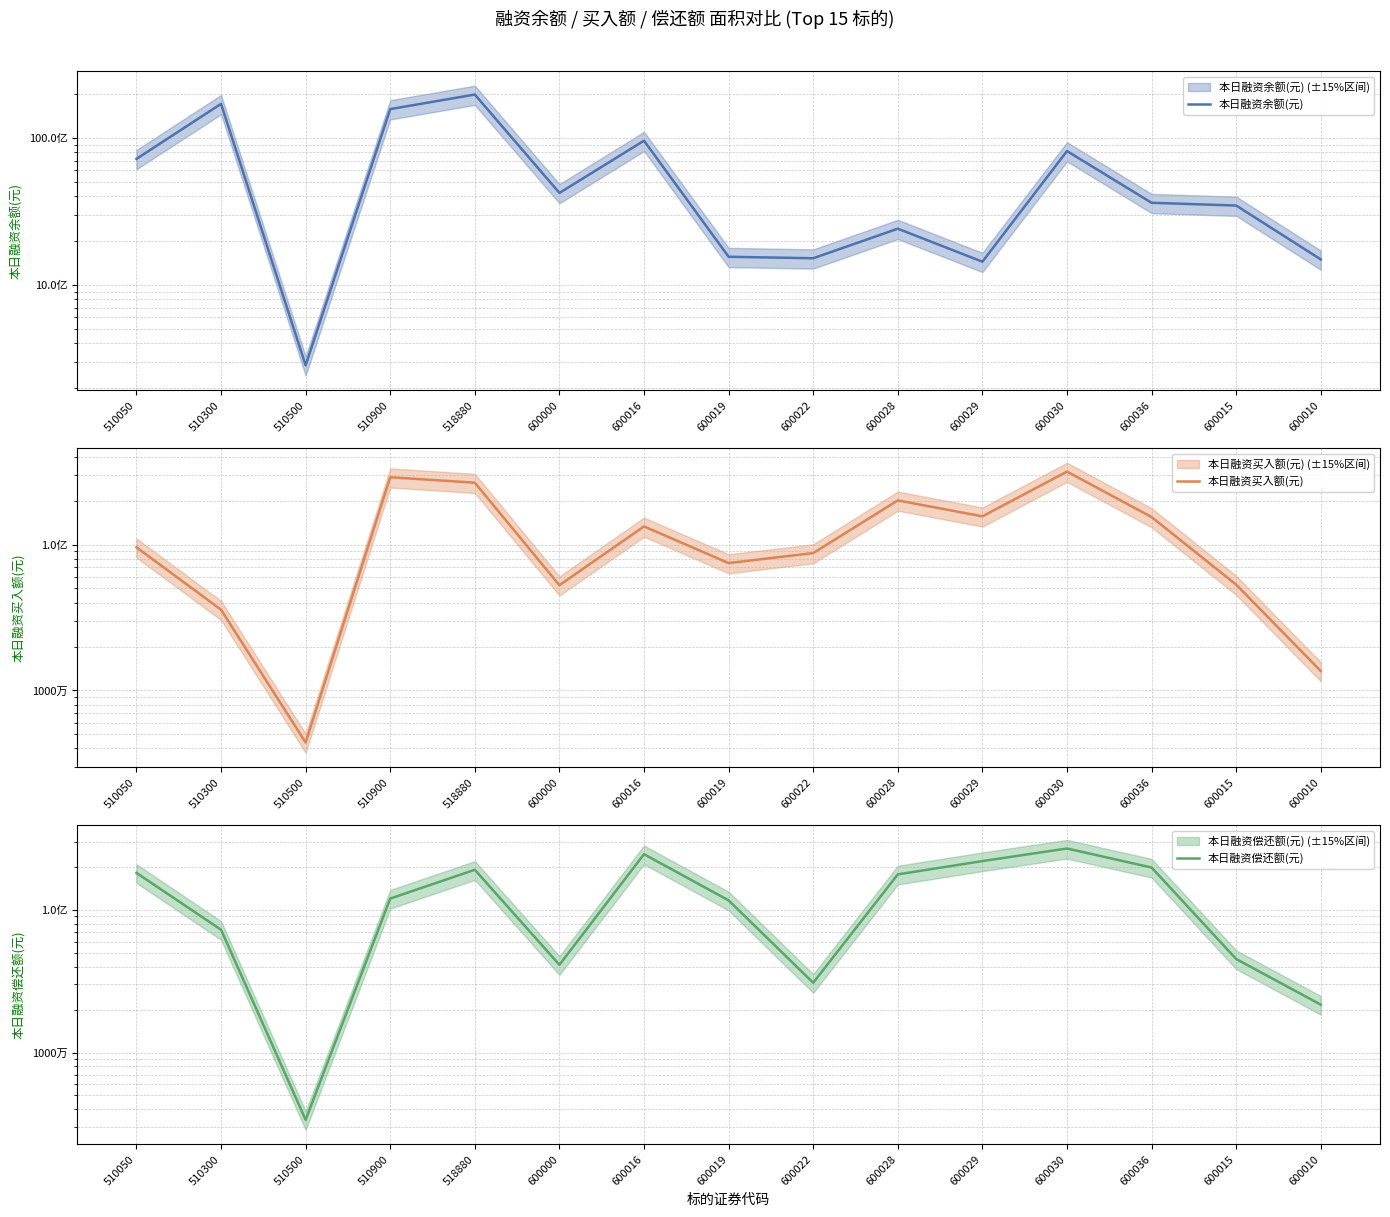

Reading left to right, list all the values displayed in this chart.

本日融资余额(元): 7185841420	17013376183	283540320	15675417511	19680679484	4217527515	9555792828	1551725864	1516344011	2408469532	1436370260	8124626347	3614215248	3462090181	1489200651
本日融资买入额(元): 95854784	35782144	4392649	289737346	265818960	52670302	133295039	74720846	87473845	200994043	156283283	316764889	154481188	53138250	13576877
本日融资偿还额(元): 181861346	72620793	3372711	120118419	191104270	41222156	245875650	116592640	30843354	177453408	219961988	269507079	198228236	45243831	21659400